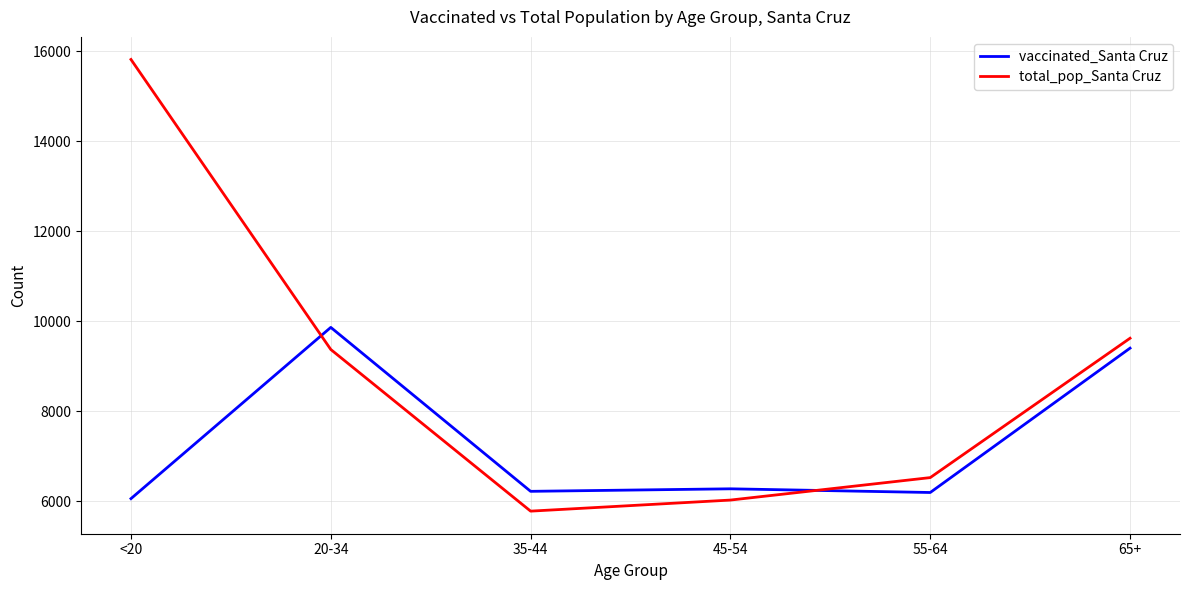

Is the value of vaccinated_Santa Cruz at 35-44 greater than the value of total_pop_Santa Cruz at <20?

No